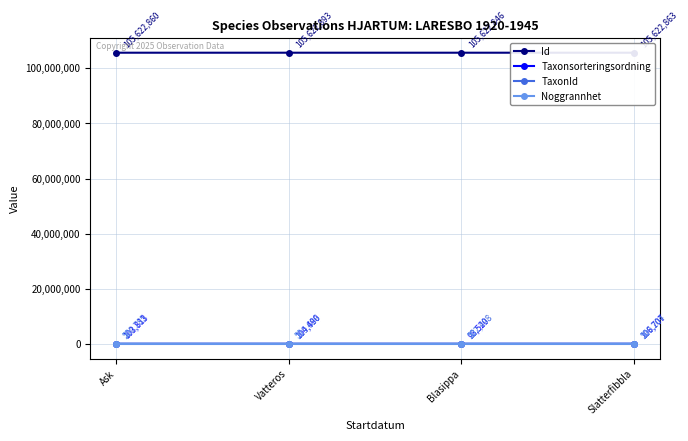

Which series has the largest total across all categories?

Id